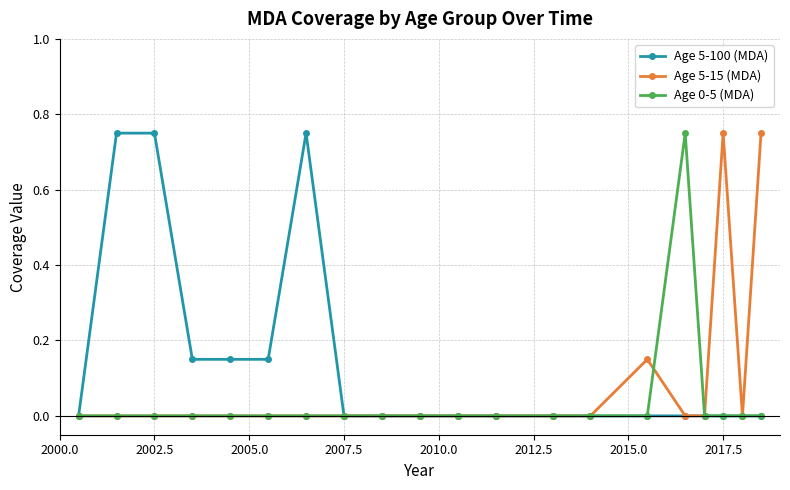

Which series has the largest total across all categories?

Age 5-100 (MDA)